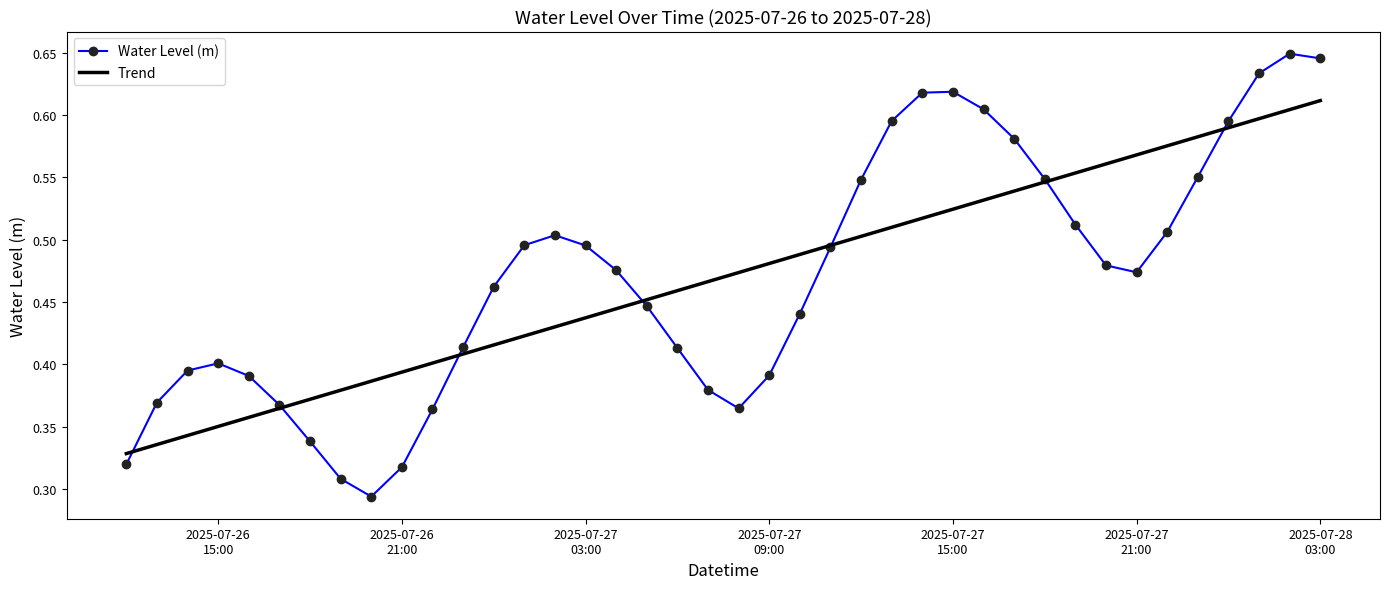

What is the sum of all Trend values?

18.8